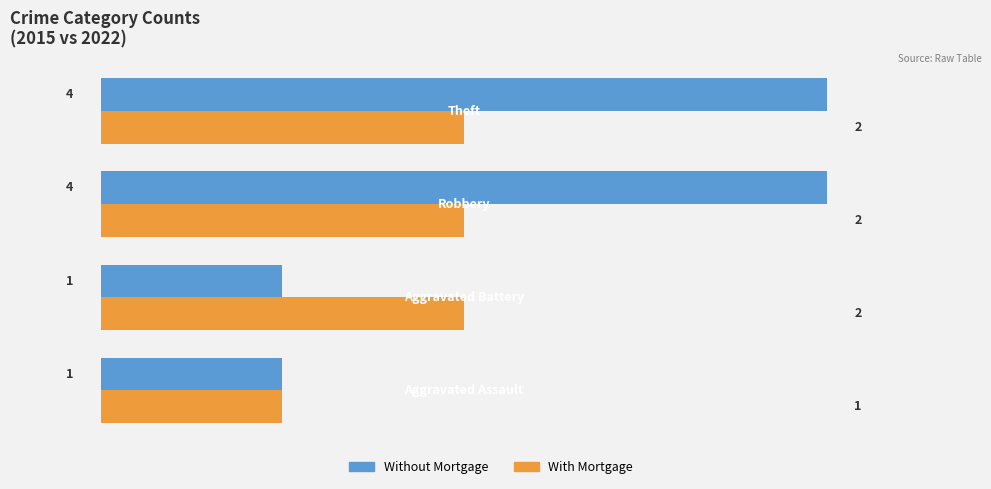

What is the sum of all With Mortgage values?

7